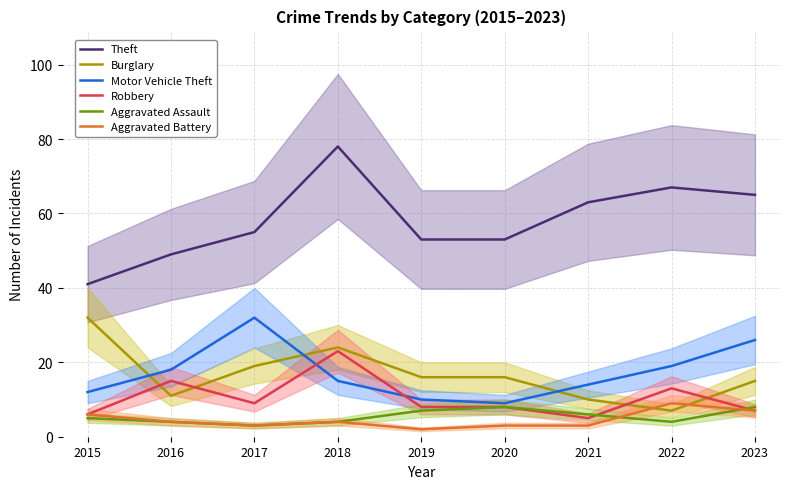

Which label corresponds to the smallest value in the chart?

2019